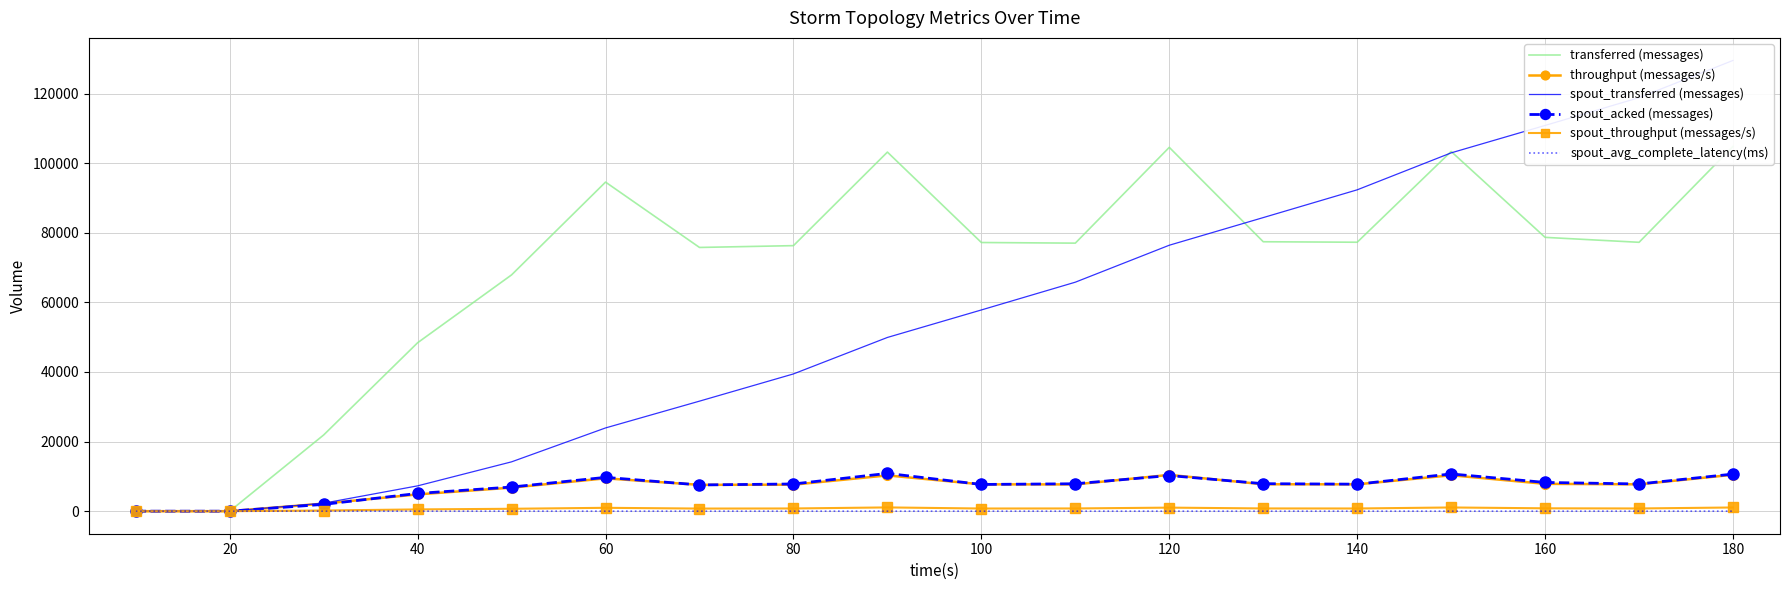

Which series has the largest total across all categories?

transferred (messages)